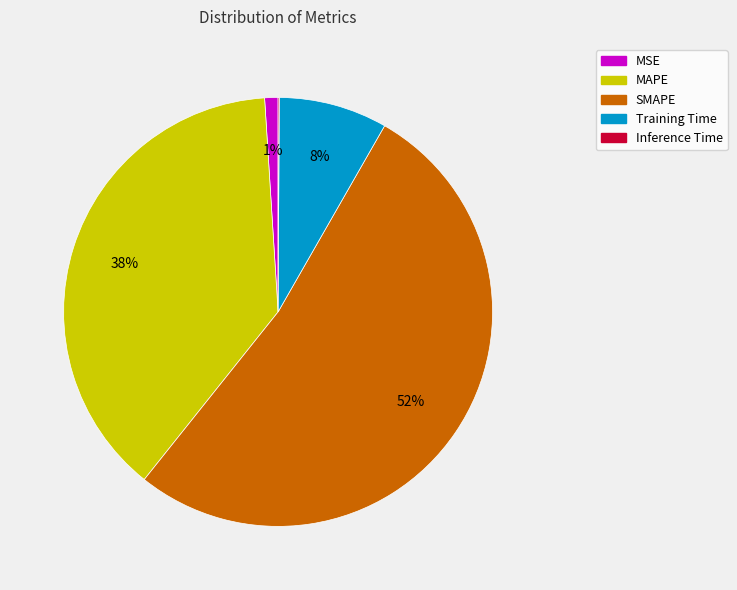

Between MAPE and Training Time, which is larger?

MAPE